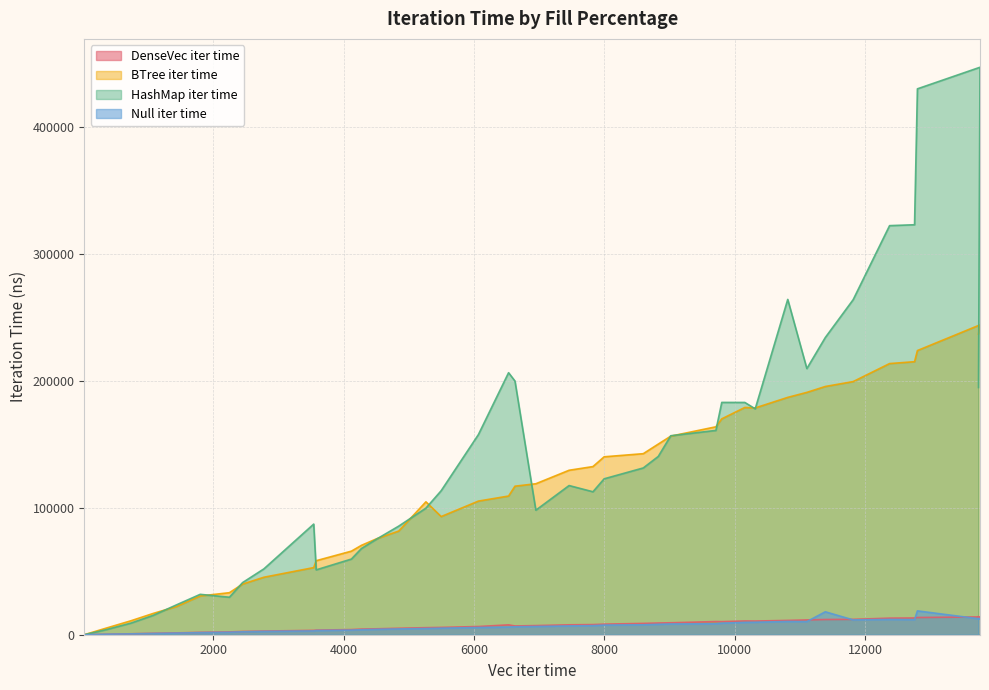

True or false: Null iter time and BTree iter time intersect in this chart.

False